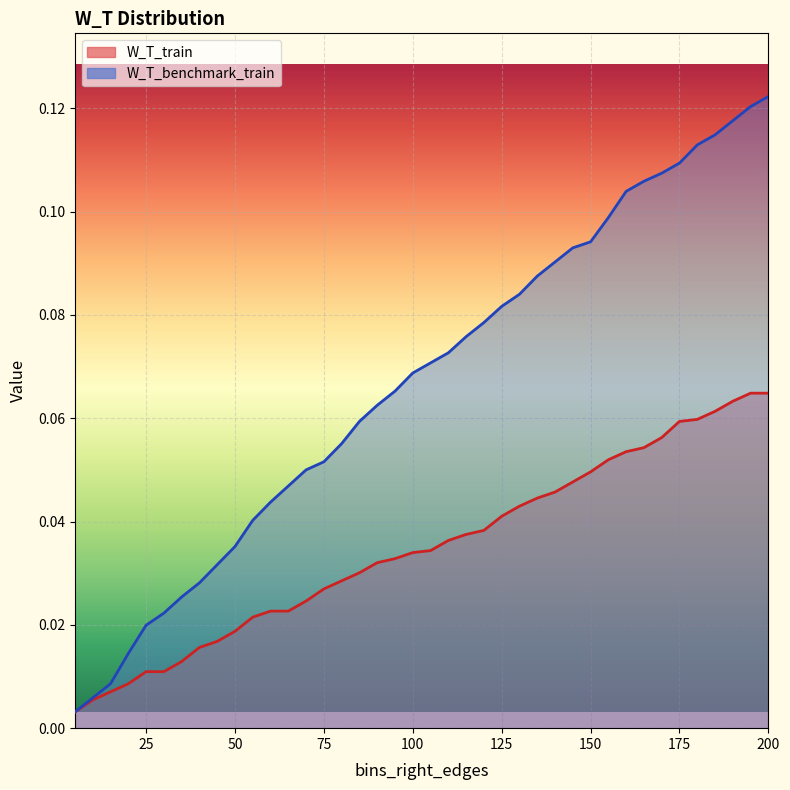

How many lines are shown in the chart?

2